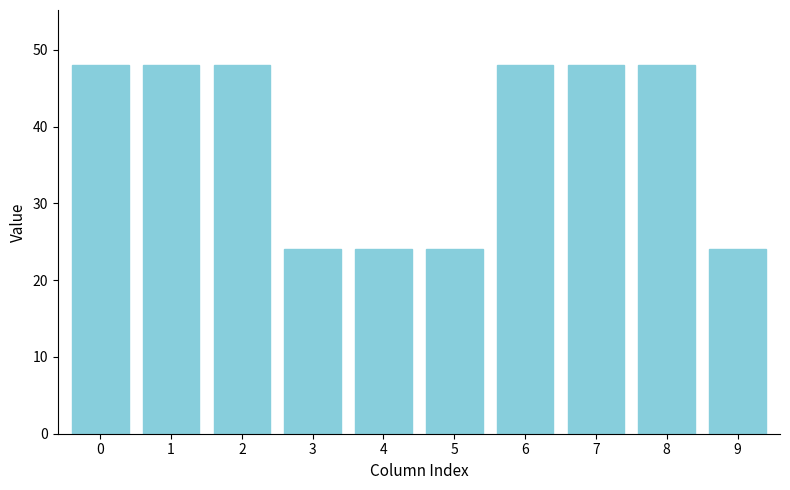

Are the bars grouped side by side (vs. stacked)?

No